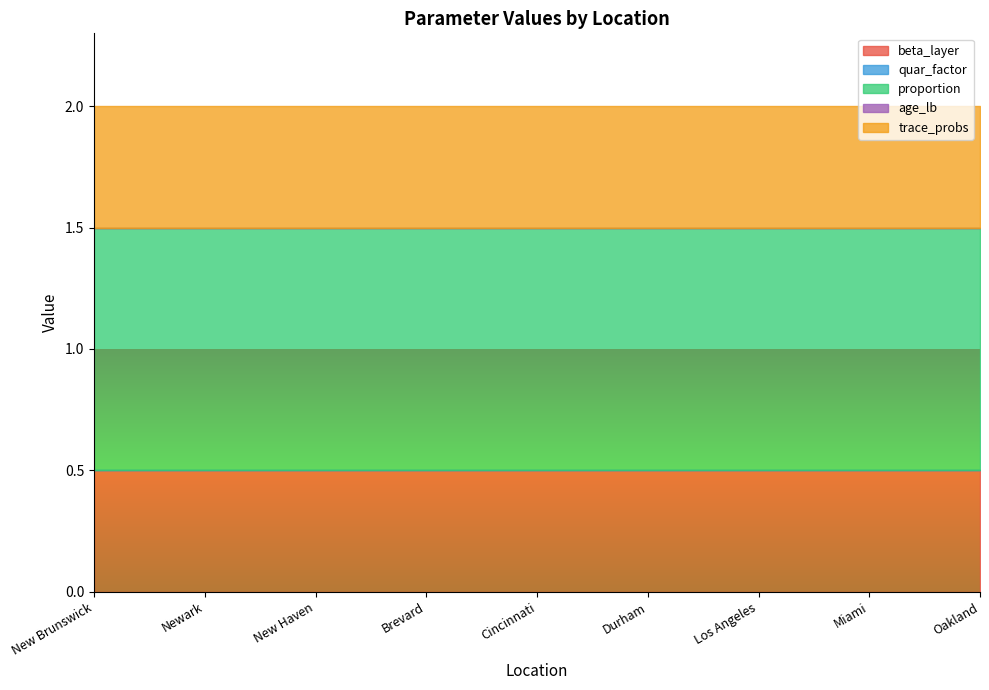

True or false: proportion and trace_probs intersect in this chart.

False